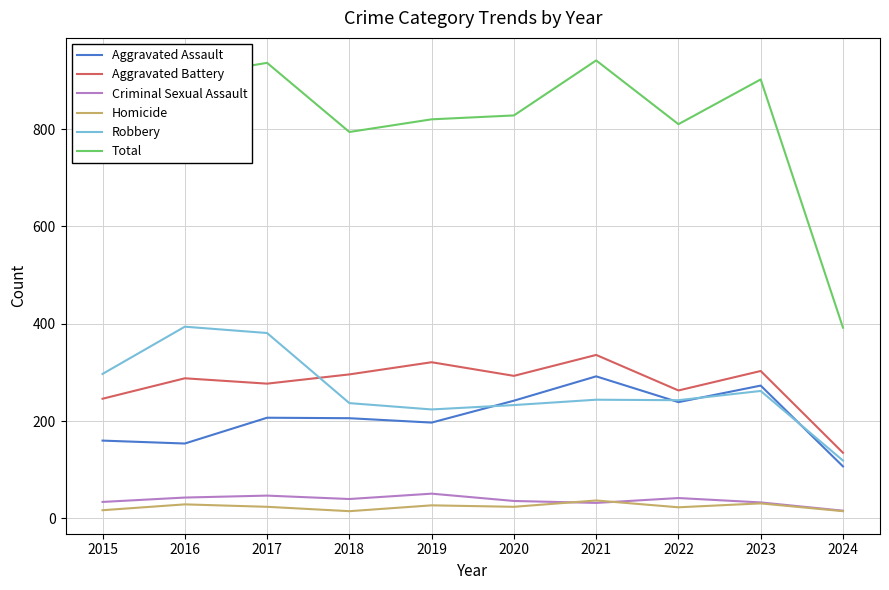

Which series has the largest total across all categories?

Total